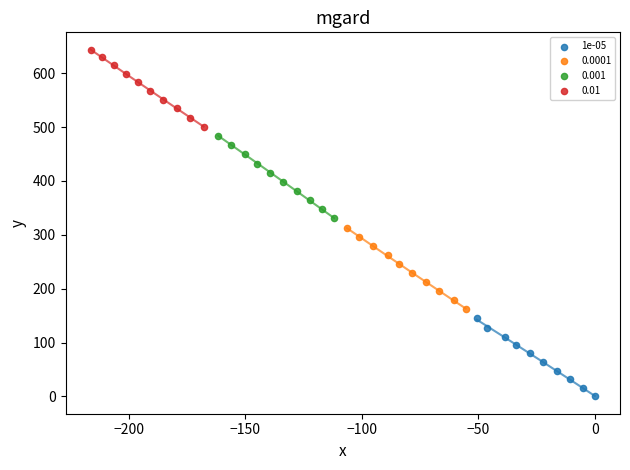

Which series reaches the minimum Y coordinate?

1e-05